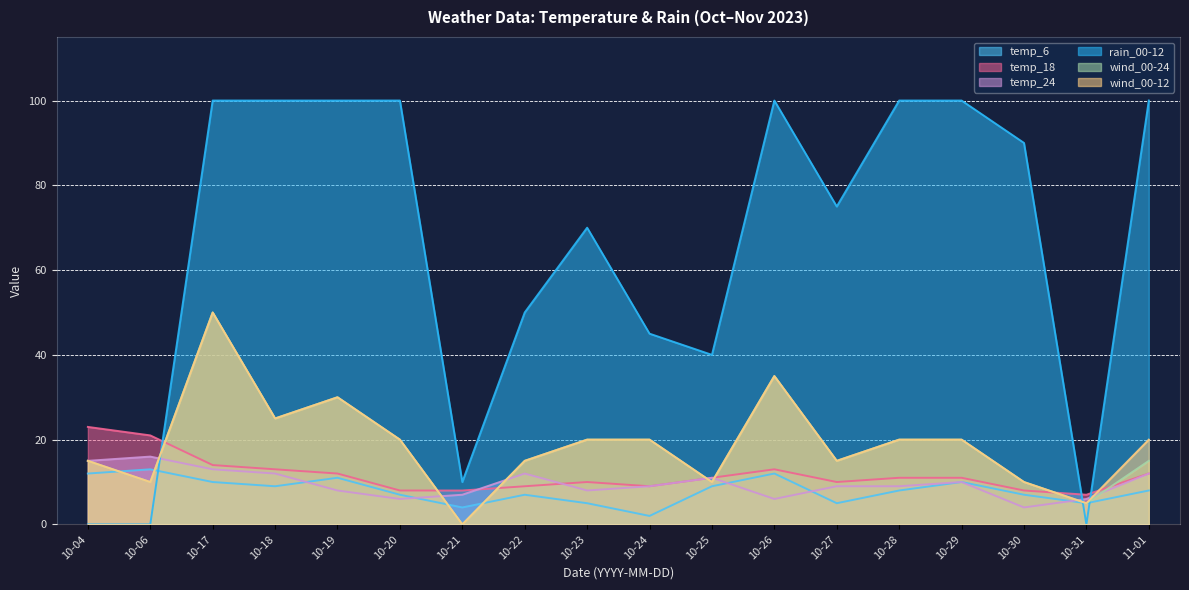

Which series has the largest total across all categories?

rain_00-12